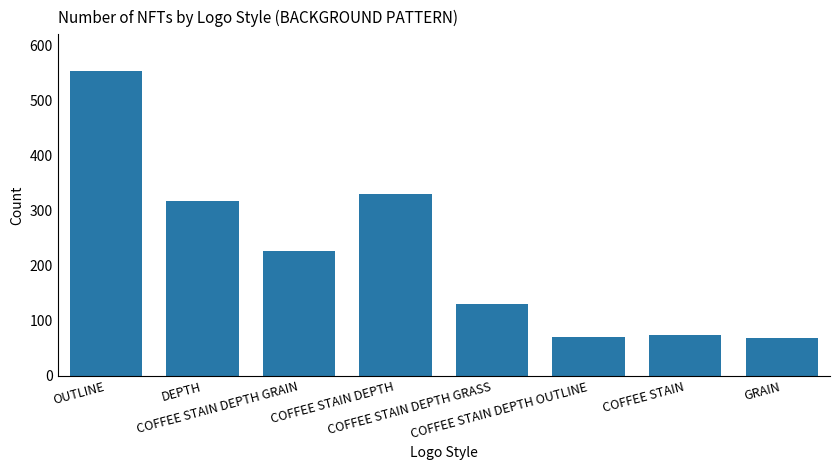

What is the difference between the values at COFFEE STAIN DEPTH OUTLINE and OUTLINE?

484